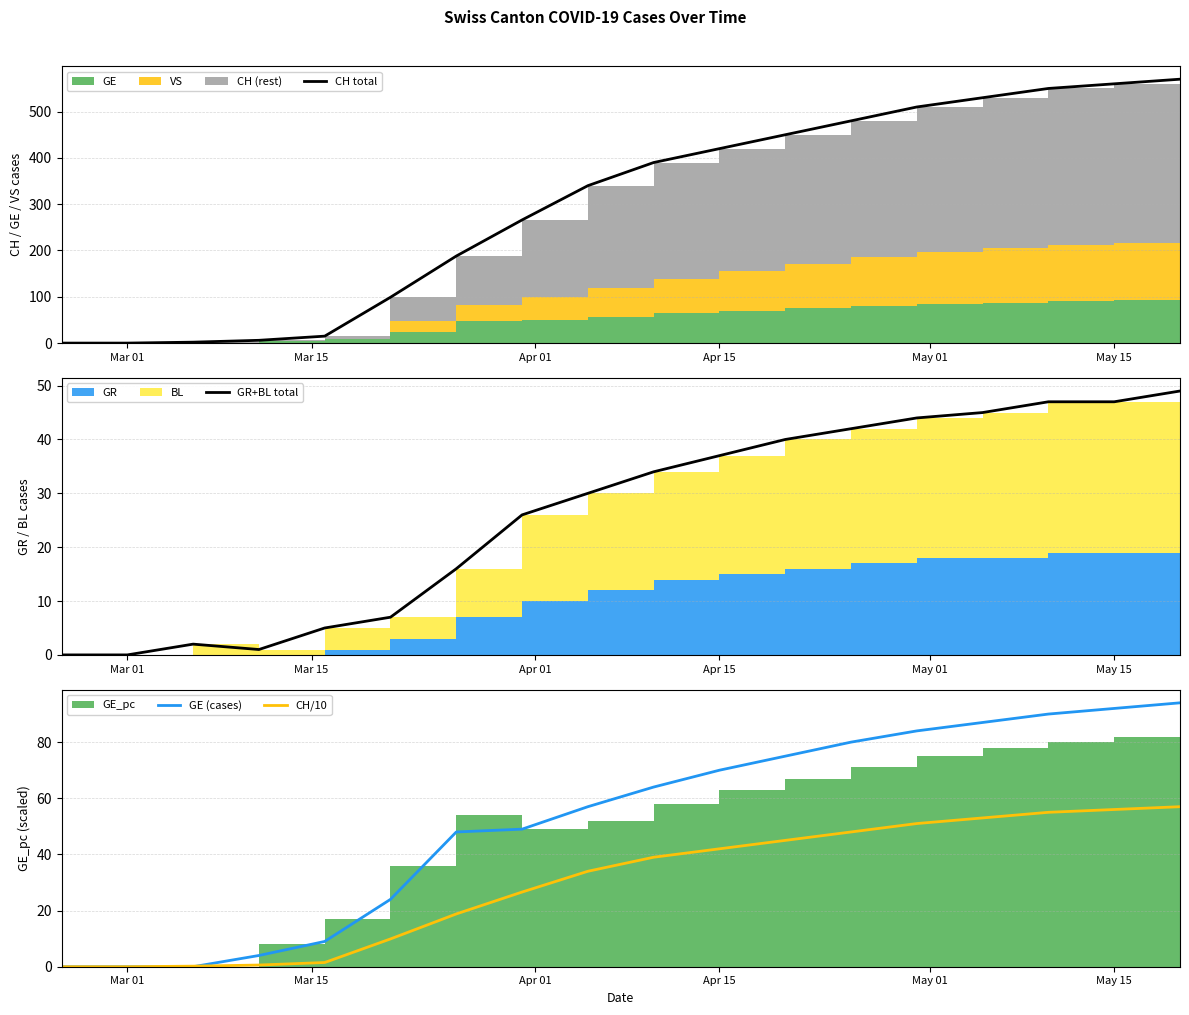

List the series in order of their peak value, lowest first.

GR+BL total, CH/10, GE (cases), CH total